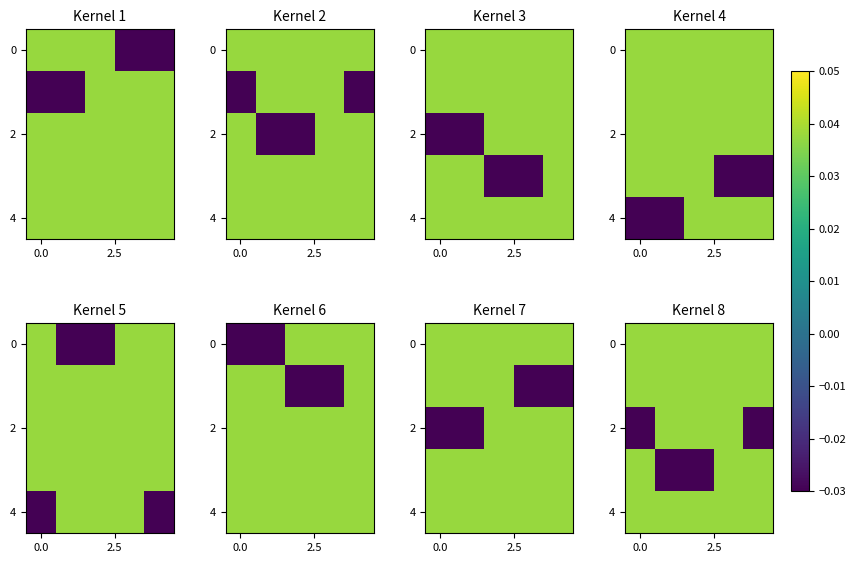

How many distinct data groups are displayed?

5